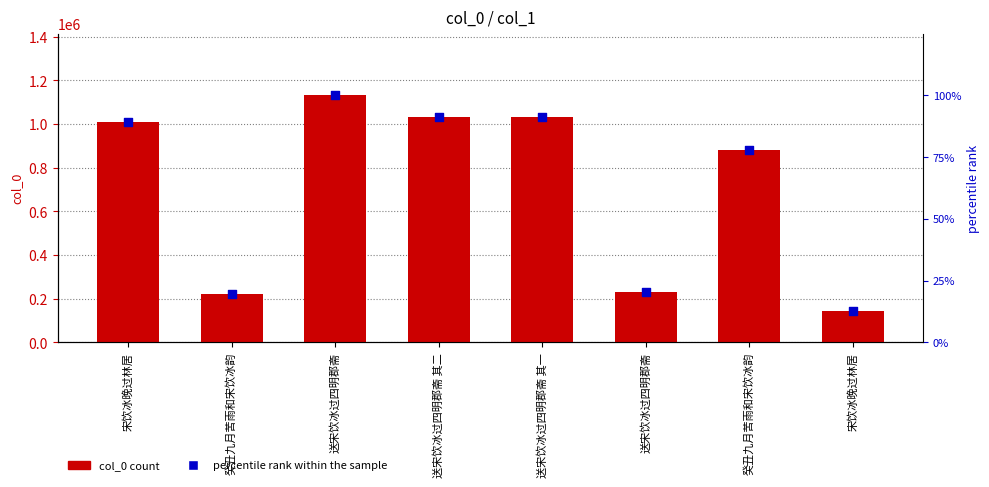

Which series reaches the maximum Y coordinate?

col_0 count